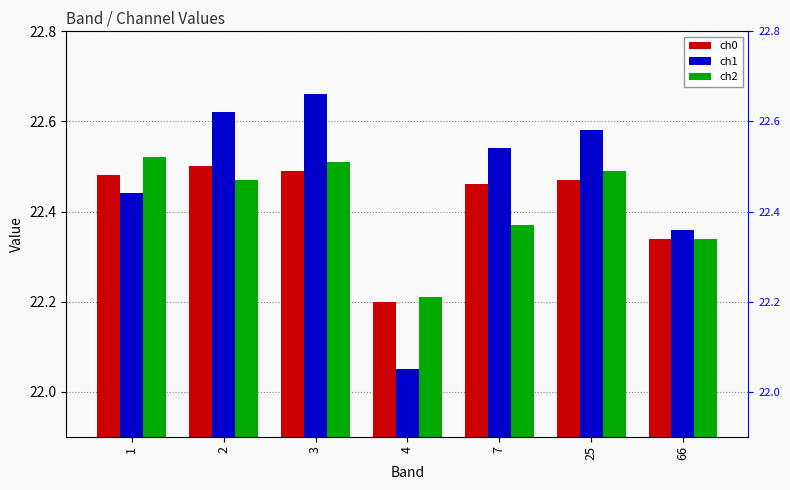

At 7, list the series in order from smallest to largest.

ch2, ch0, ch1